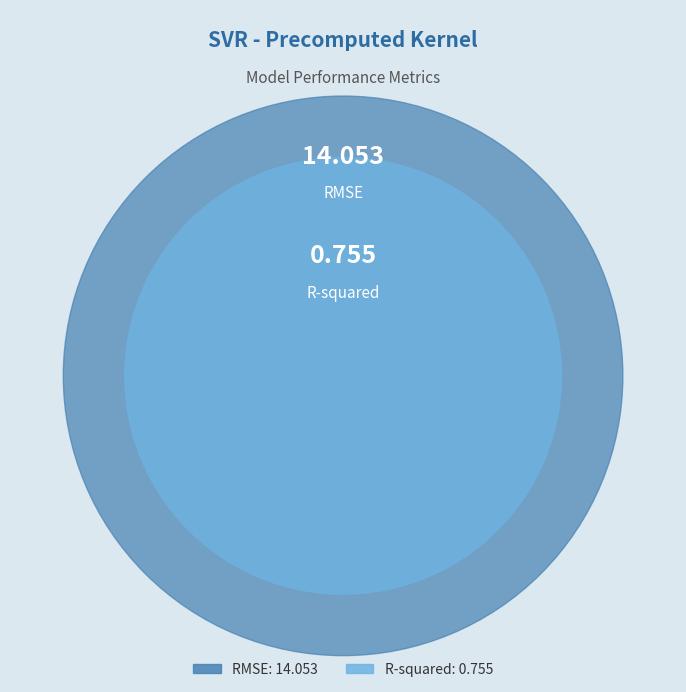

What percentage do RMSE and R-squared together represent?

100.0%